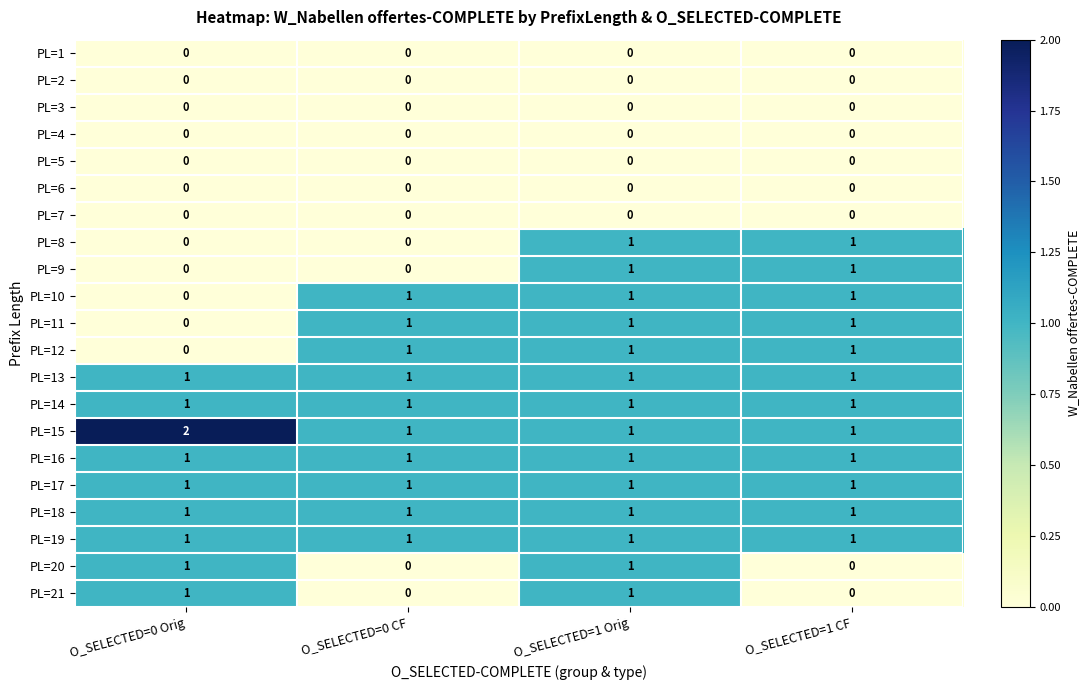

The value of PL=6 at O_SELECTED=0 Orig is 0. True or false?

True